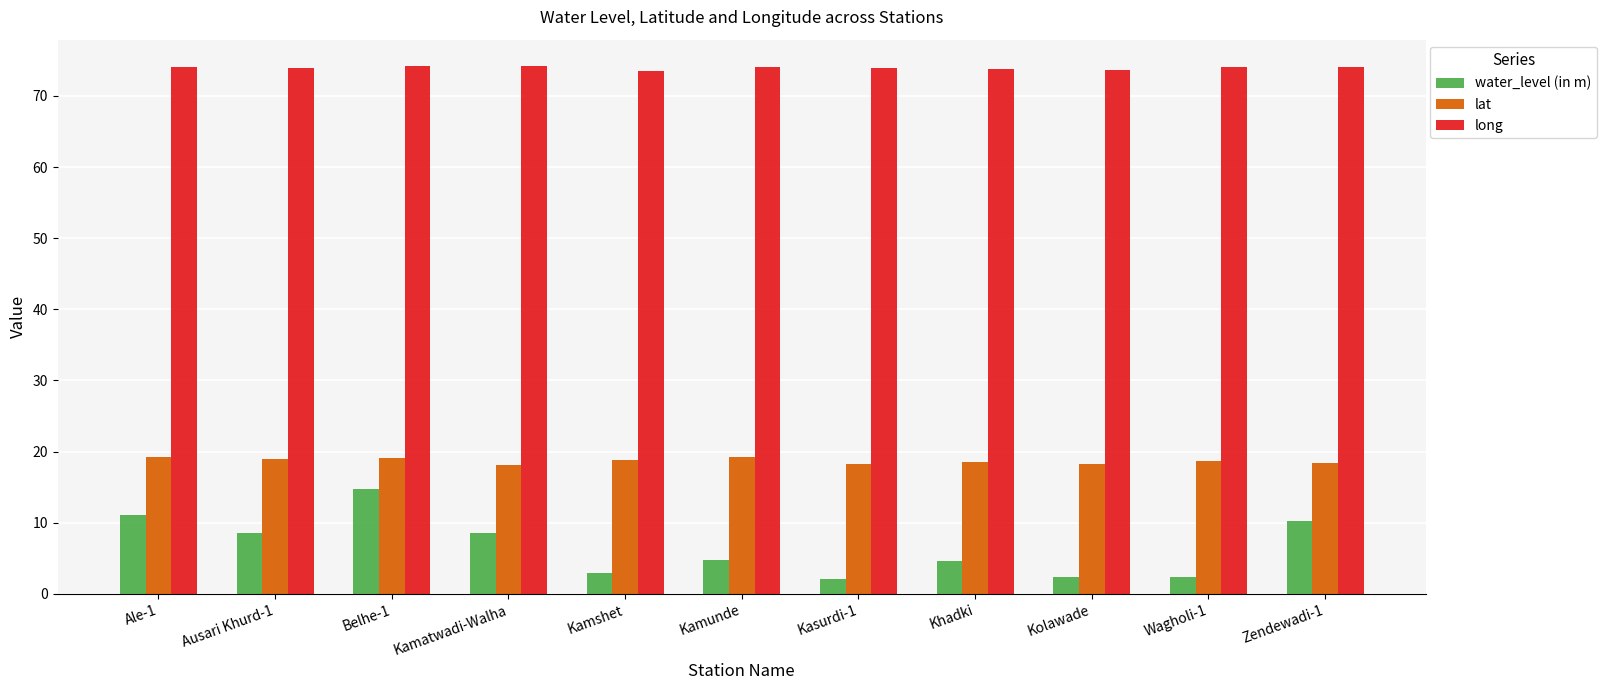

What position from the right is Kamshet?

7